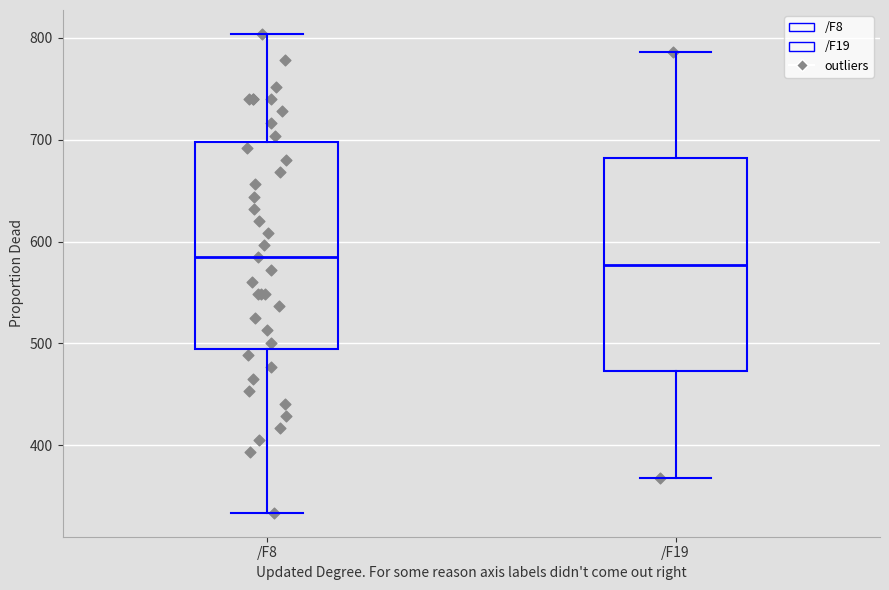

Reading left to right, read every box against the y-axis: the position of its median line, the range the box covers, and the ends of its whiskers. The values are not printed on the chart, so give them approximately, as read against the axis.

/F8: median 580, box 490 to 700, whiskers 330 to 800
/F19: median 580, box 470 to 680, whiskers 370 to 790